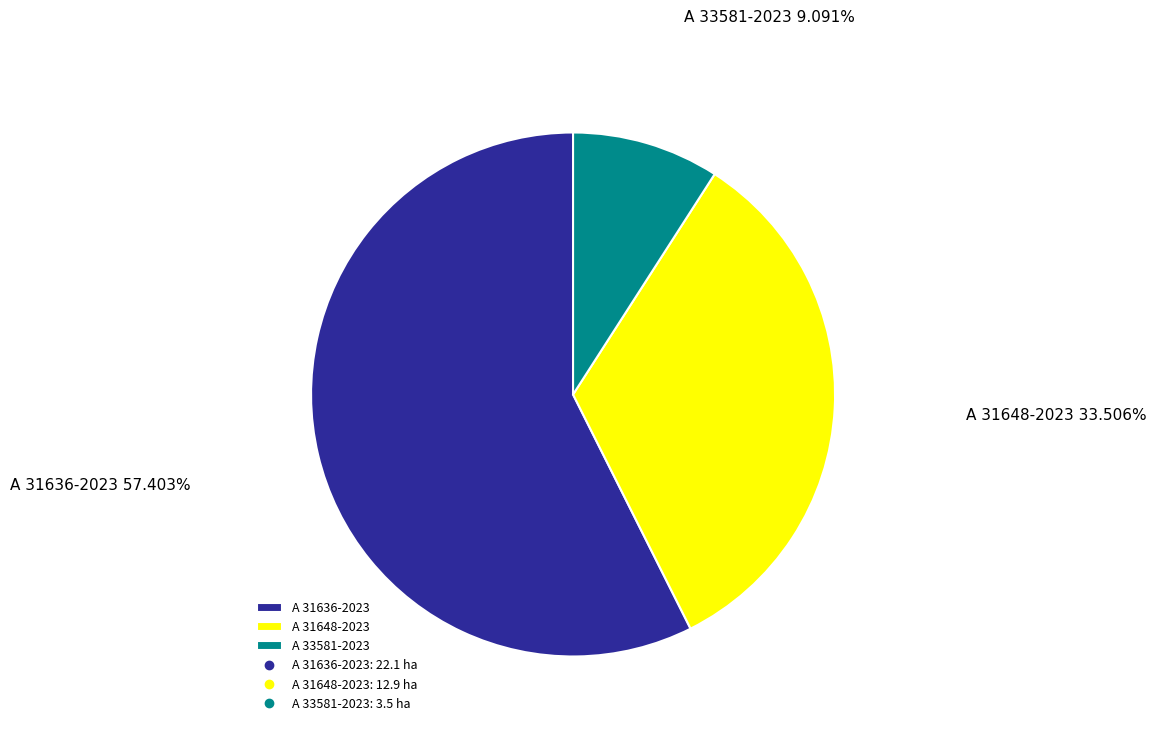

How many segments does this pie chart have?

3